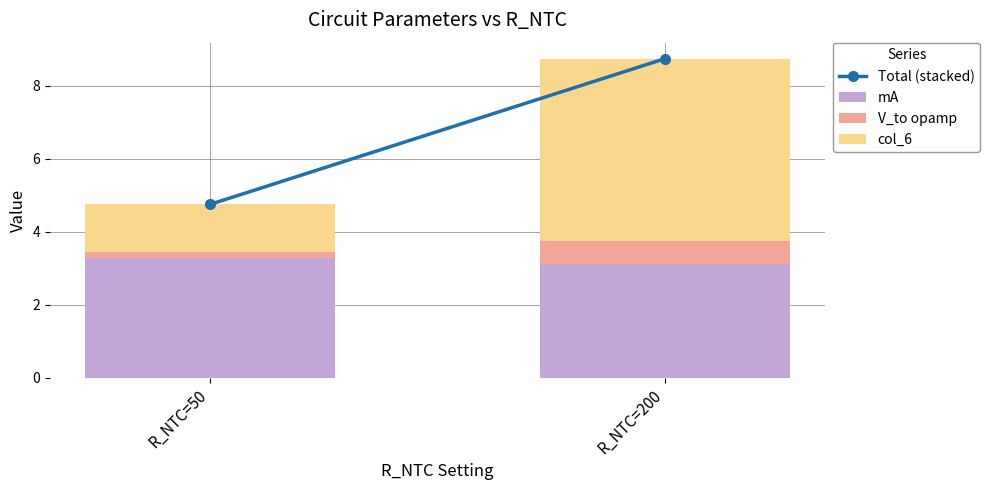

What is the total value across all series at R_NTC=200?

8.8